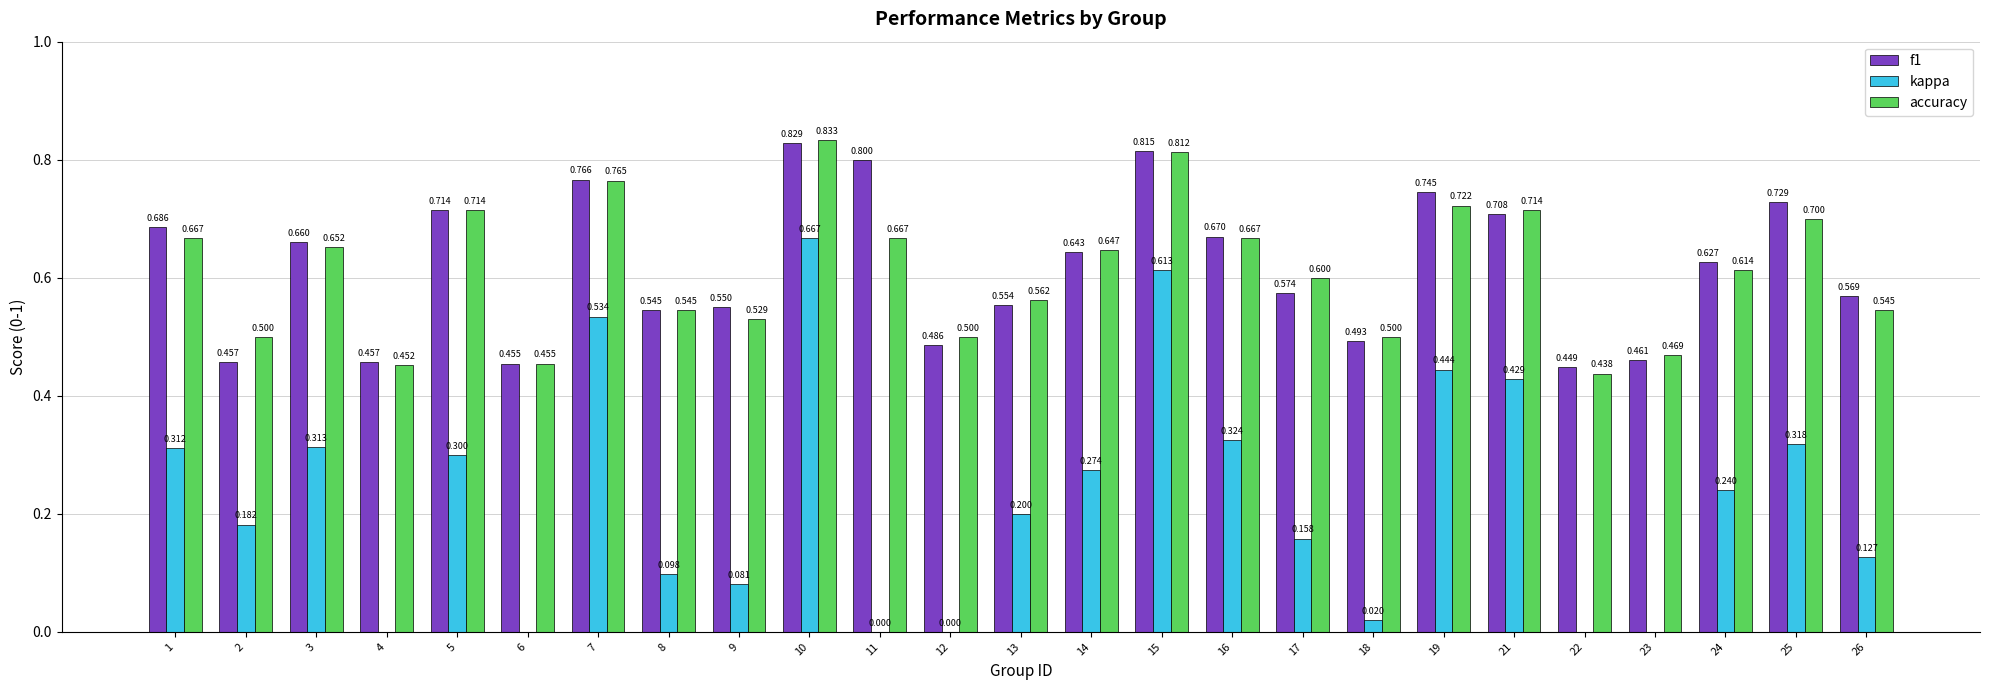

Rank the categories by accuracy value from highest to lowest.

10, 15, 7, 19, 5, 21, 25, 1, 11, 16, 3, 14, 24, 17, 13, 8, 26, 9, 2, 12, 18, 23, 6, 4, 22